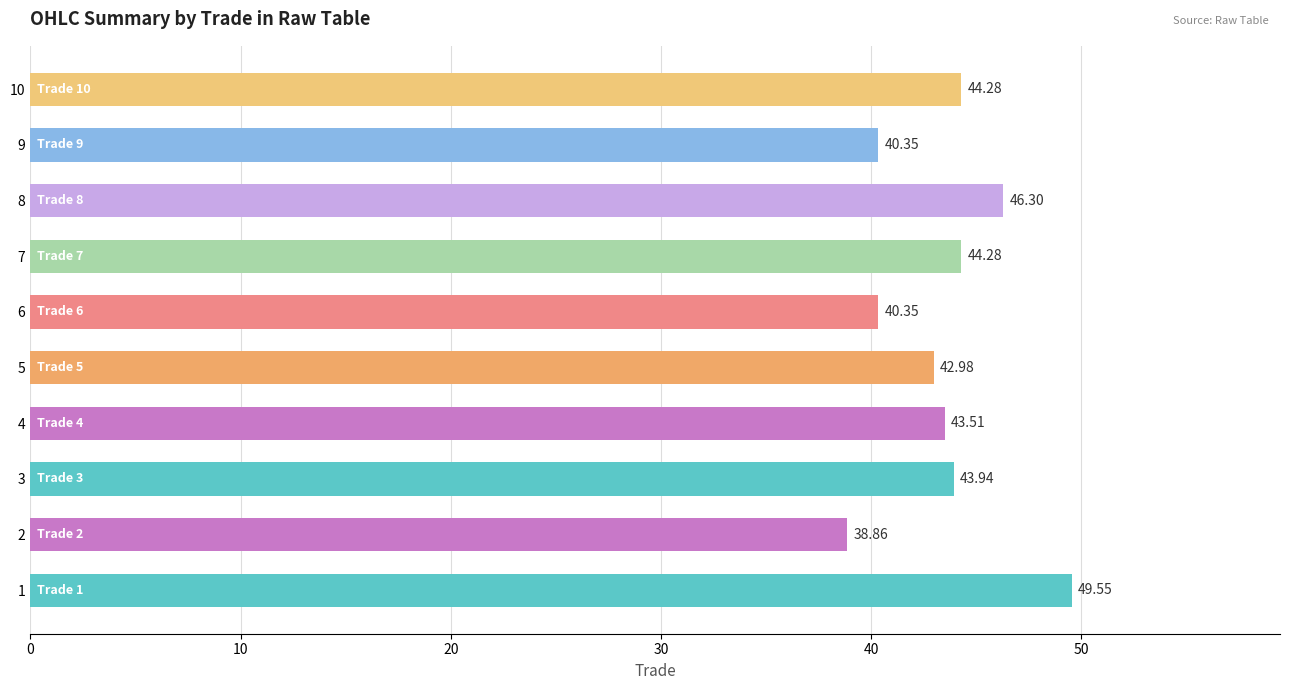

What is the difference between the values at 2 and 3?

5.1